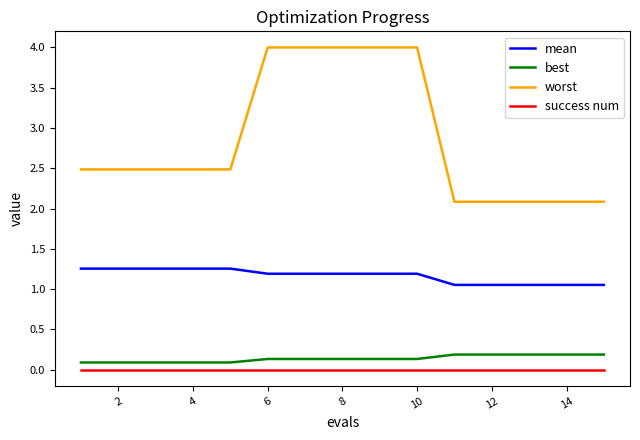

True or false: best and worst cross at least once.

False